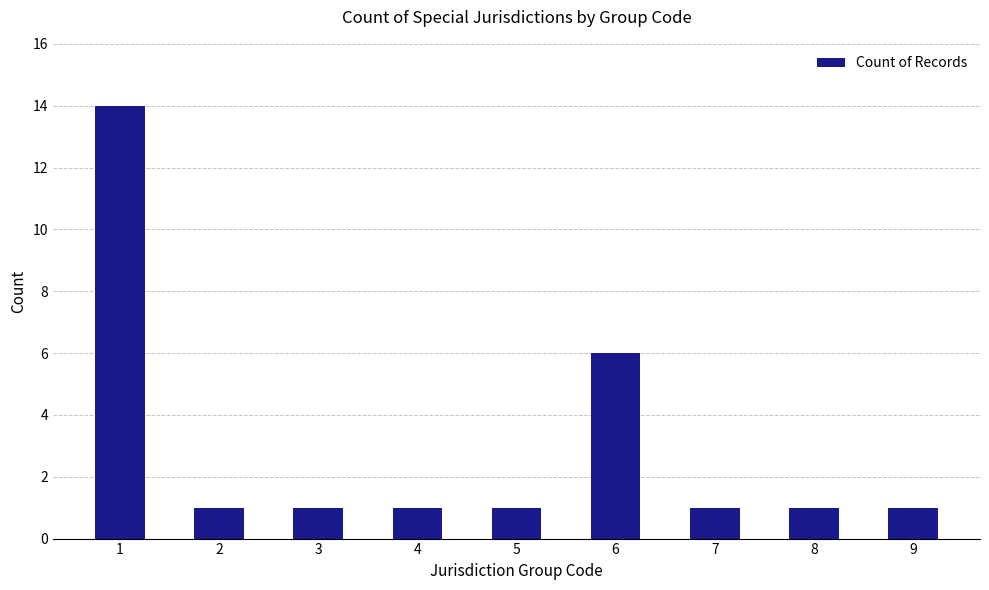

True or false: the data shows 2 at 4.

False